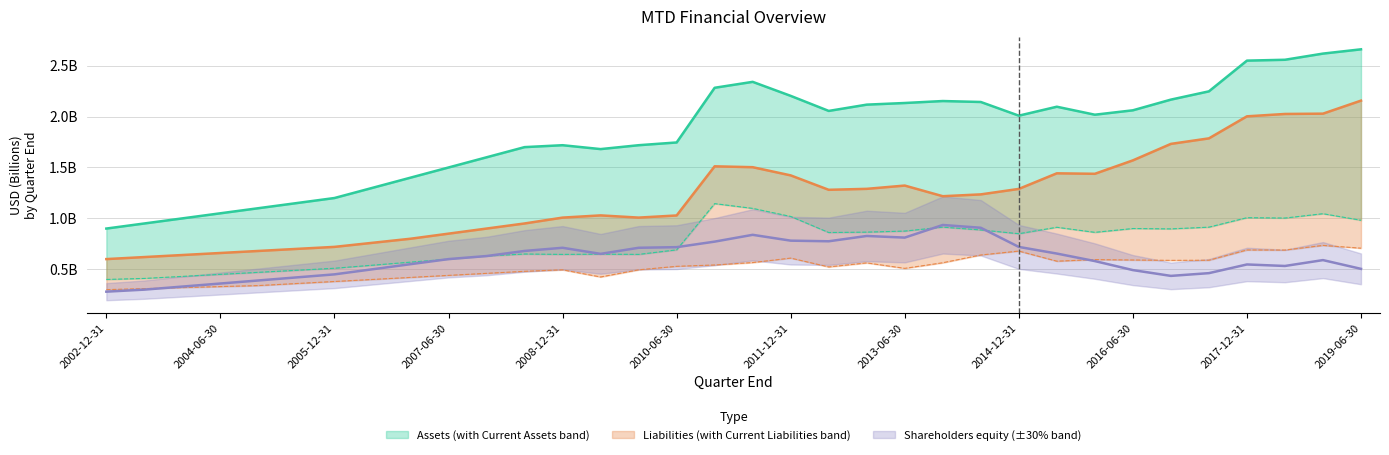

At how many categories does at least one series exceed 1?

31